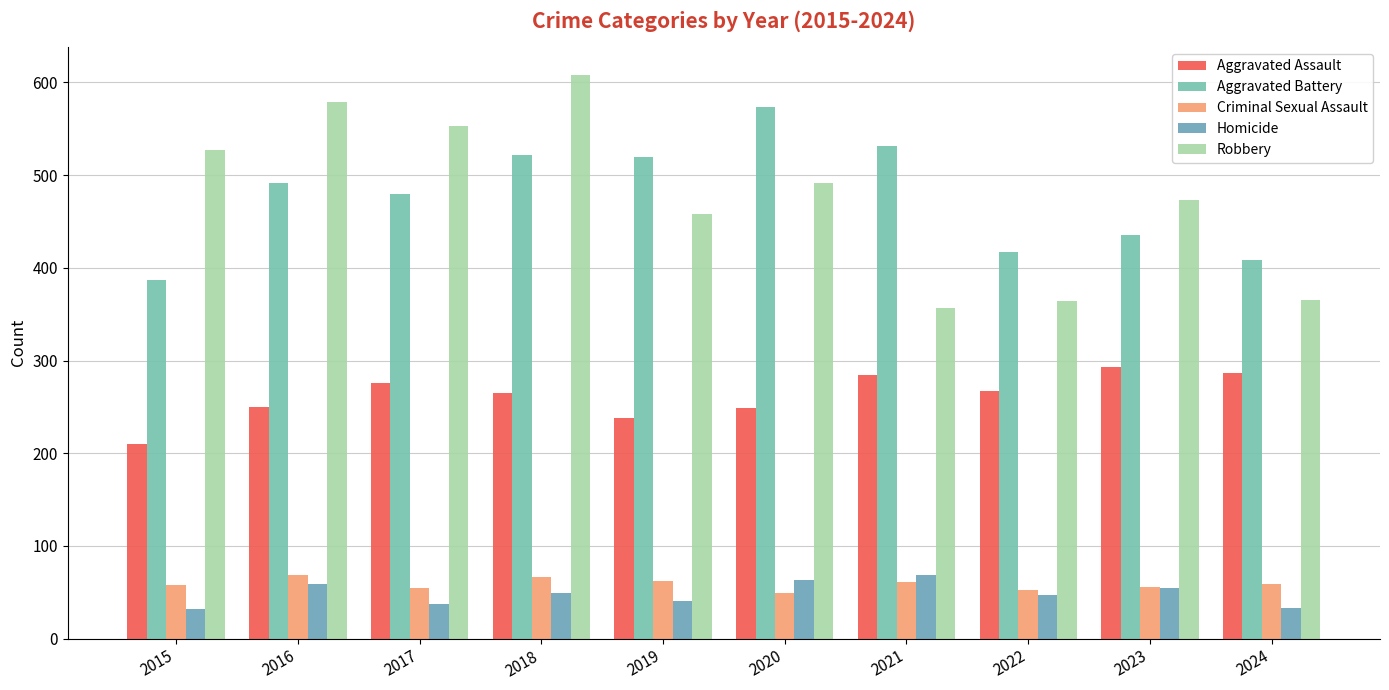

Does the chart contain stacked bars?

No